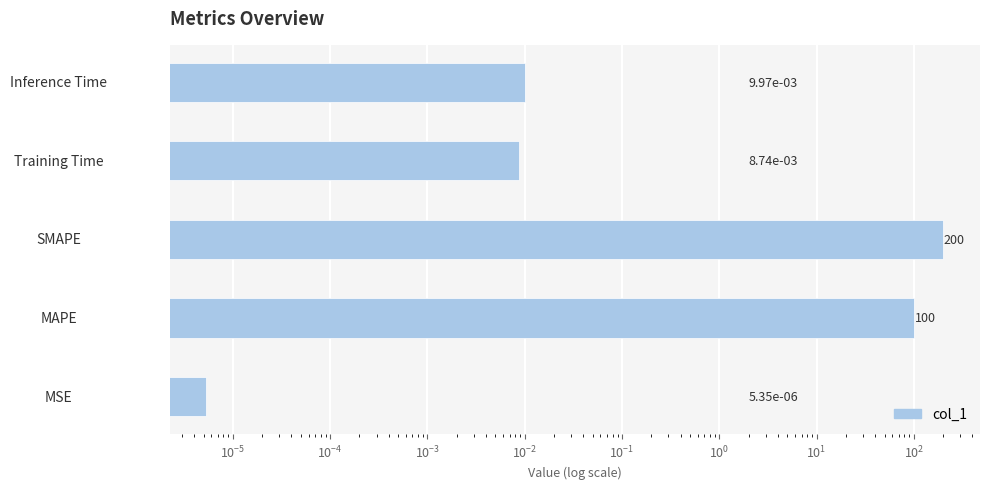

How many data points does each series have?

5